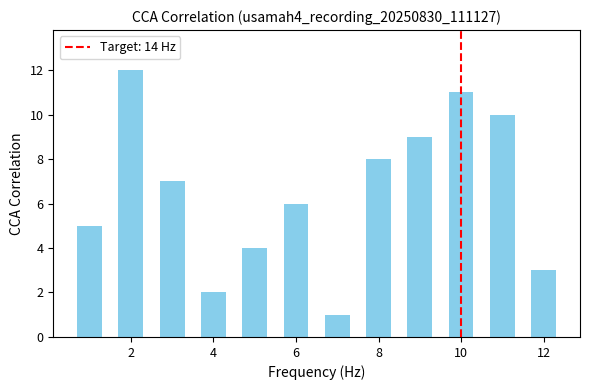

What is the difference between the second highest and second lowest values?

9